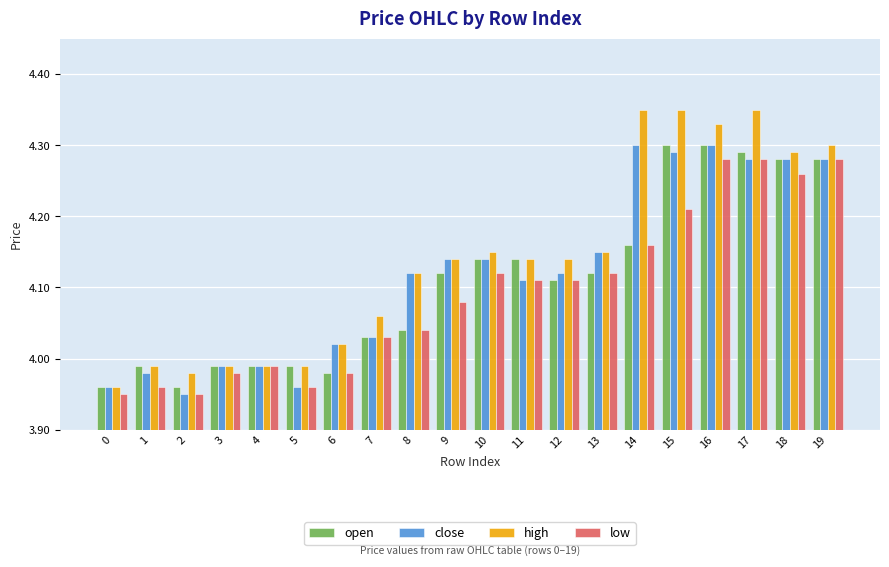

The low series shows 2.8 at 13. True or false?

False